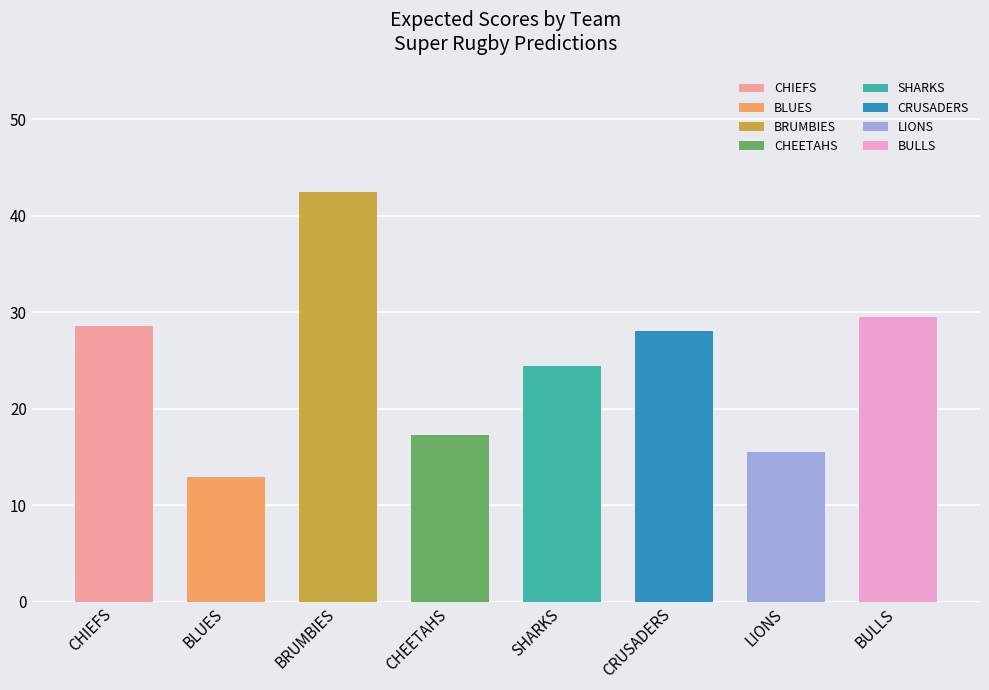

What is the minimum value shown in the chart?

12.9